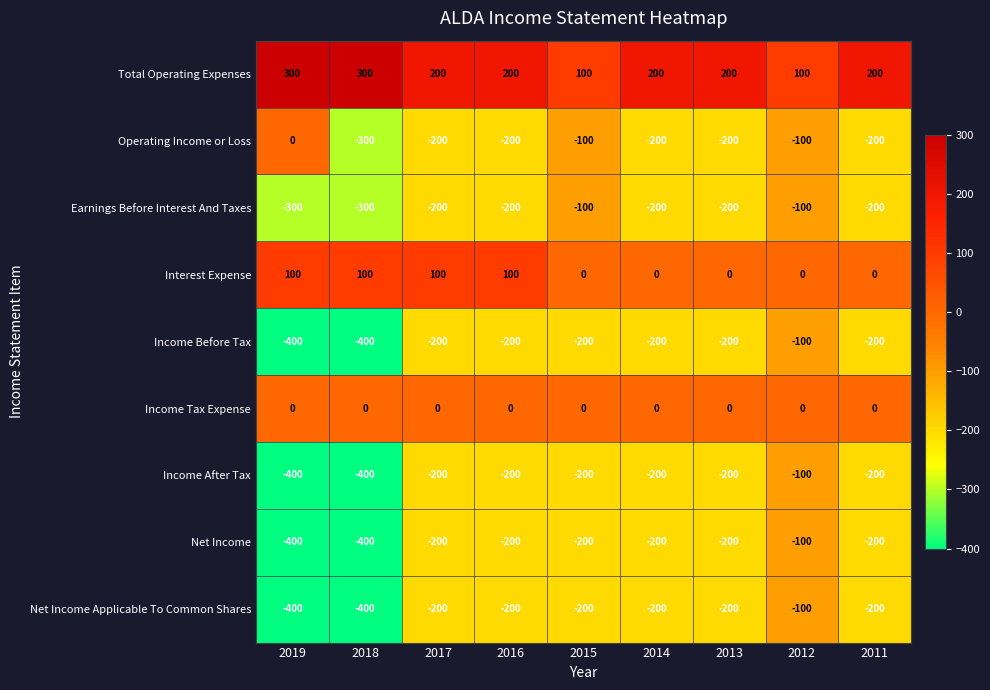

What is the difference between the maximum and minimum values in the Operating Income or Loss series?

300